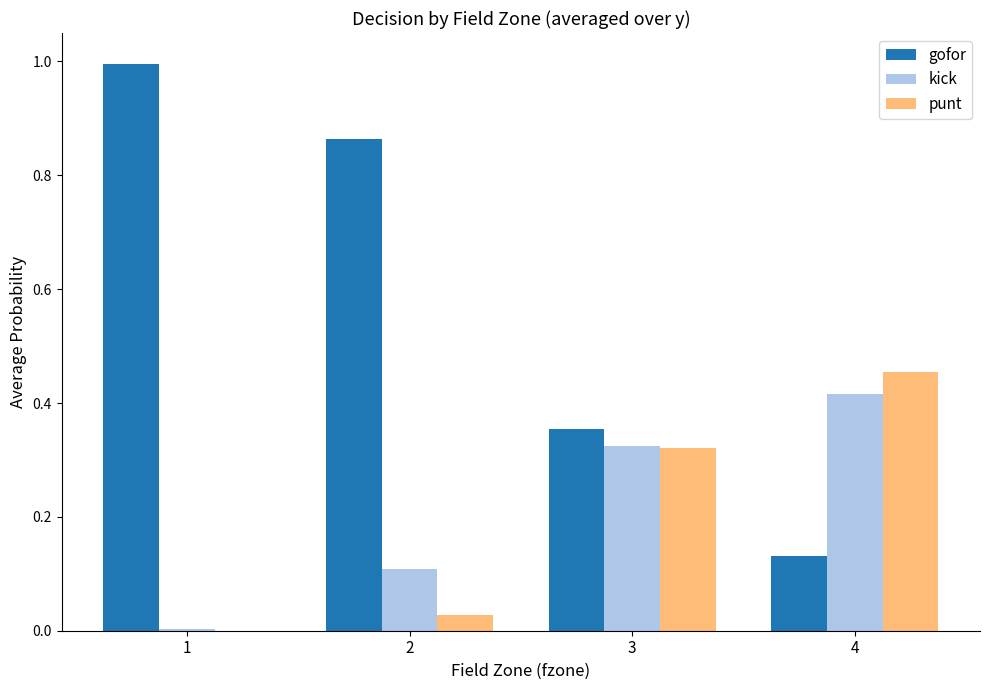

Does the chart contain stacked bars?

No